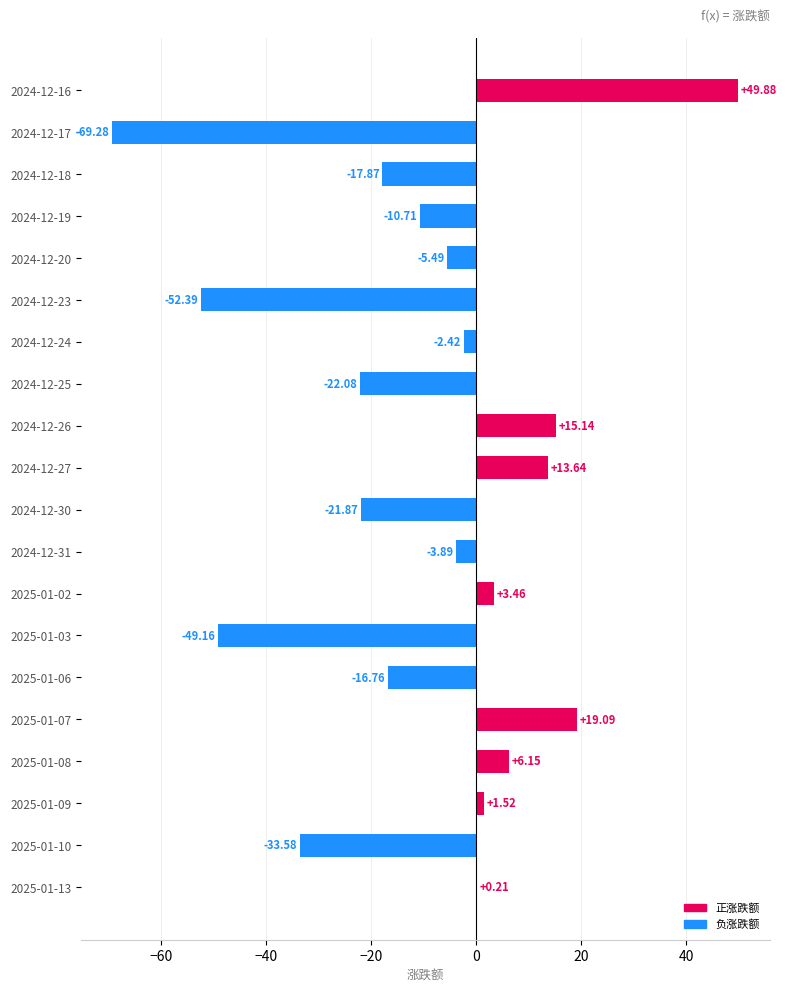

What is the sum of all values?

-196.4